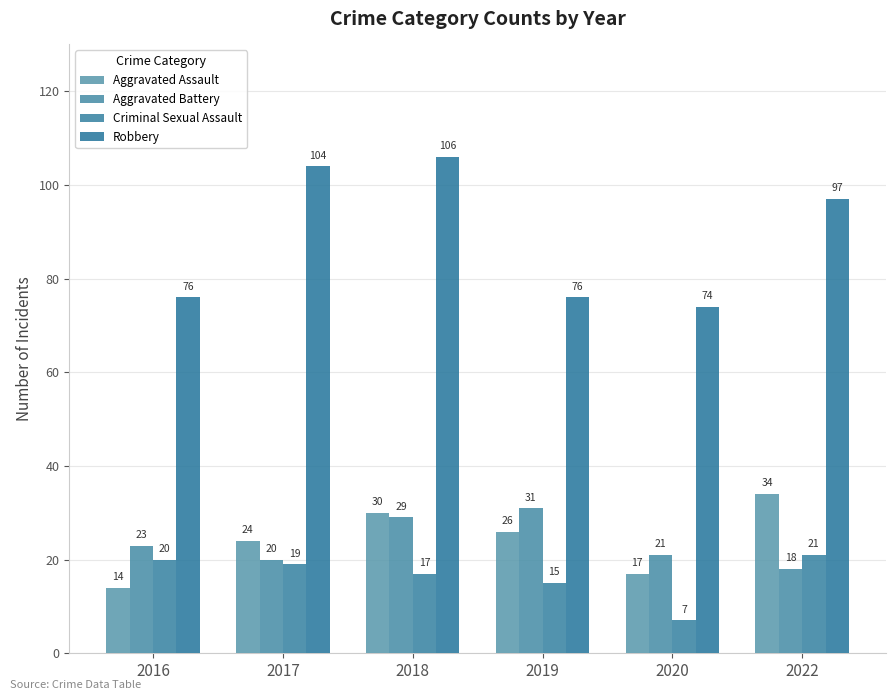

Which series changed the most between 2017 and 2019?

Robbery